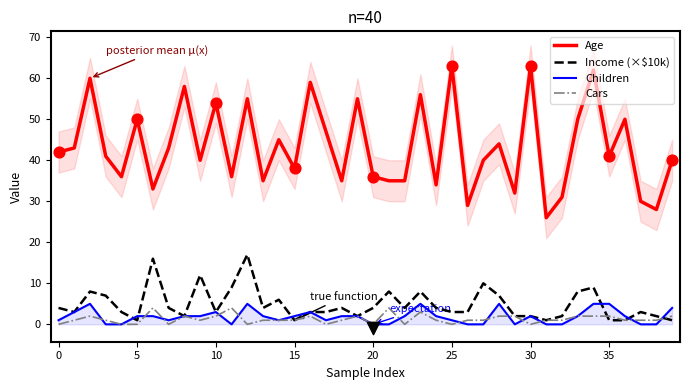

What are all the series names shown in the legend?

Age, Income (×$10k), Children, Cars